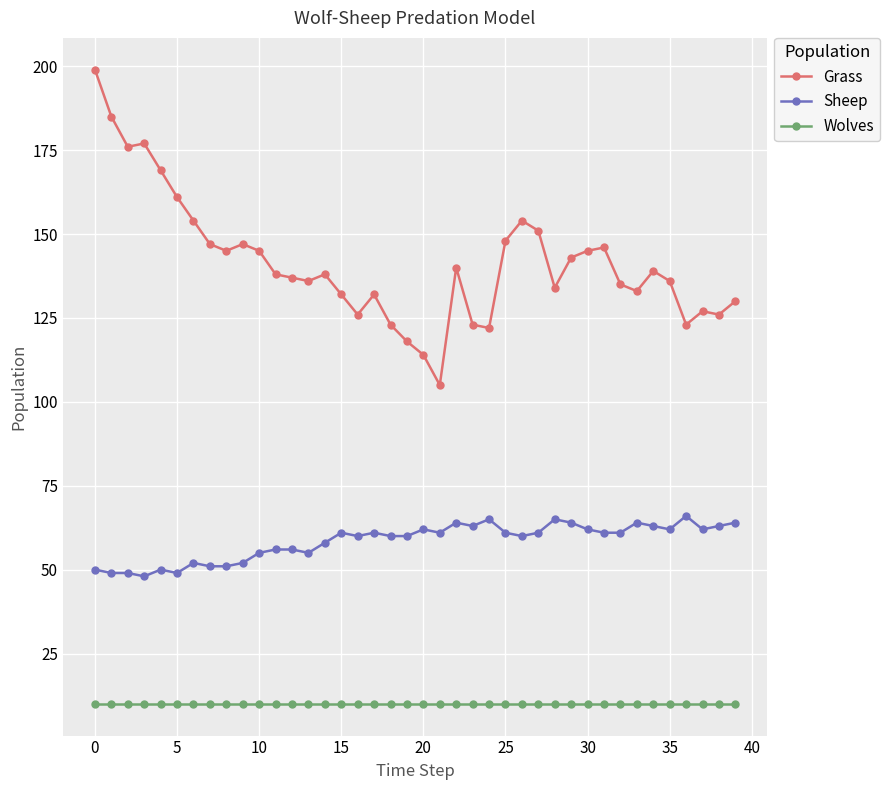

What is the value of the Grass point at the 30th from the left?

143